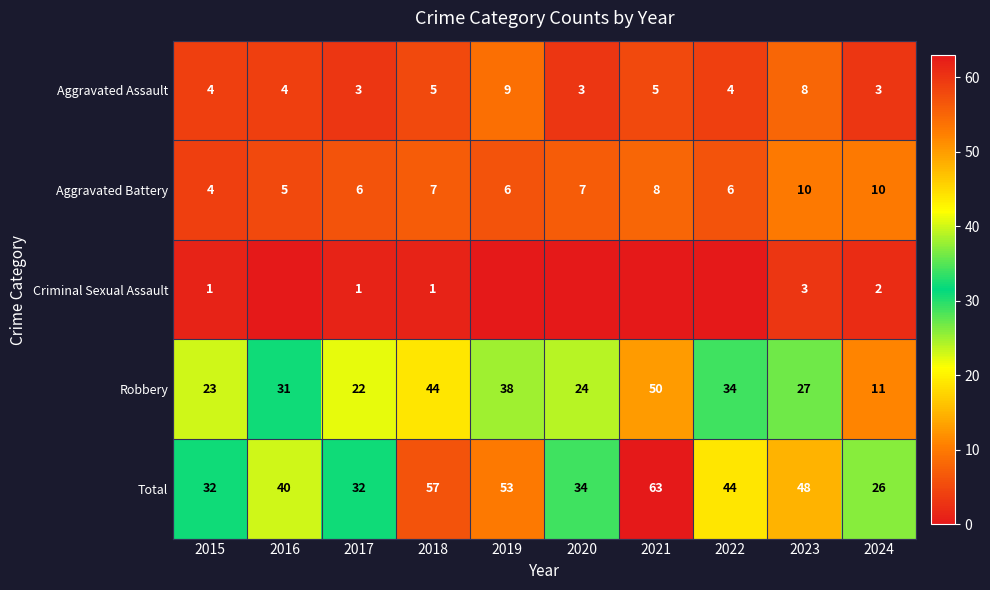

What is the maximum value shown in the chart?

63